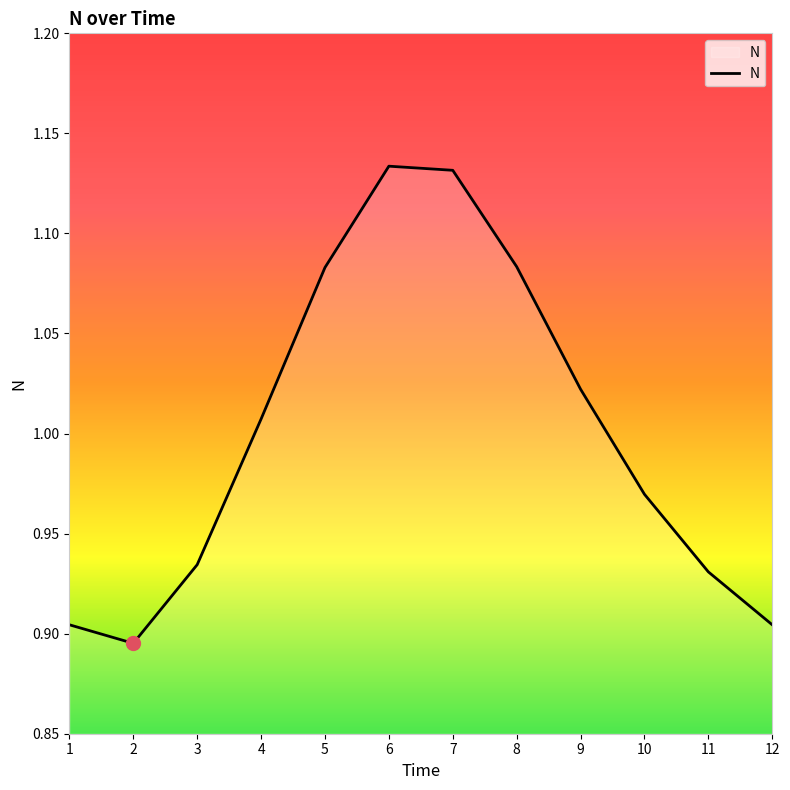

Where is the data nearest to the value 1?

4